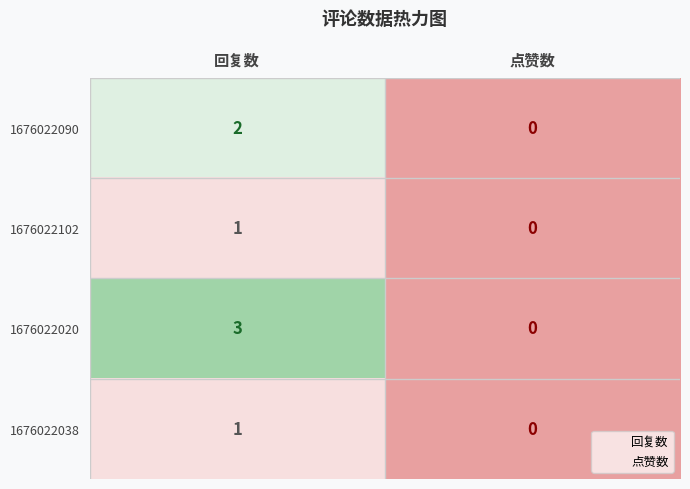

Which series has the largest range (max minus min)?

1676022020